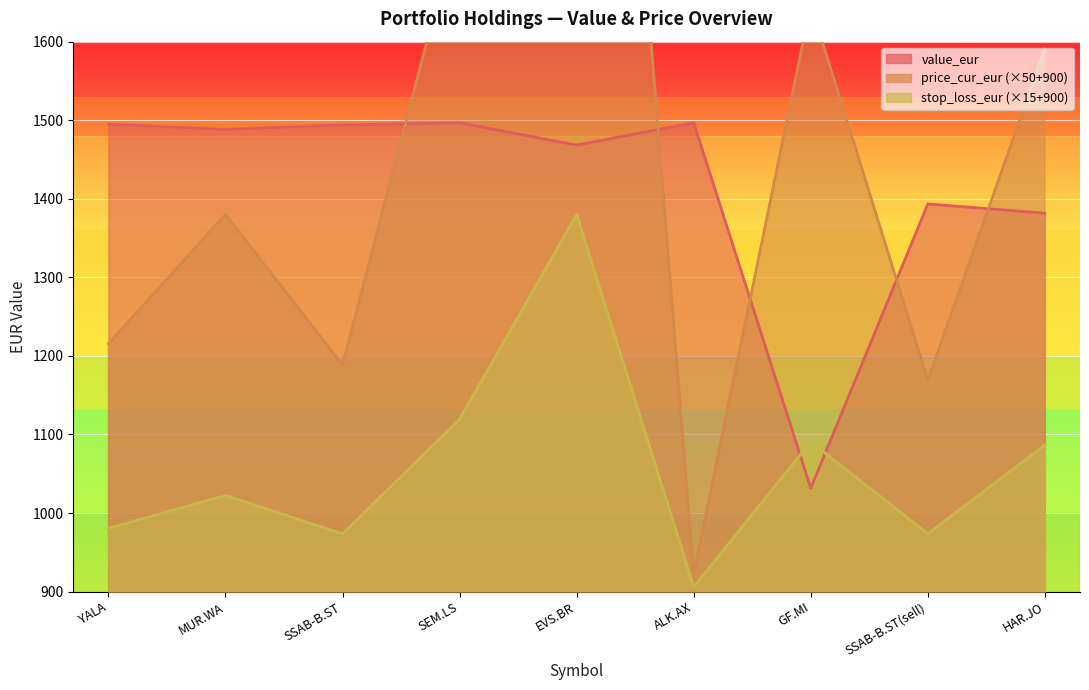

How many intersections are there between value_eur and price_cur_eur?

5